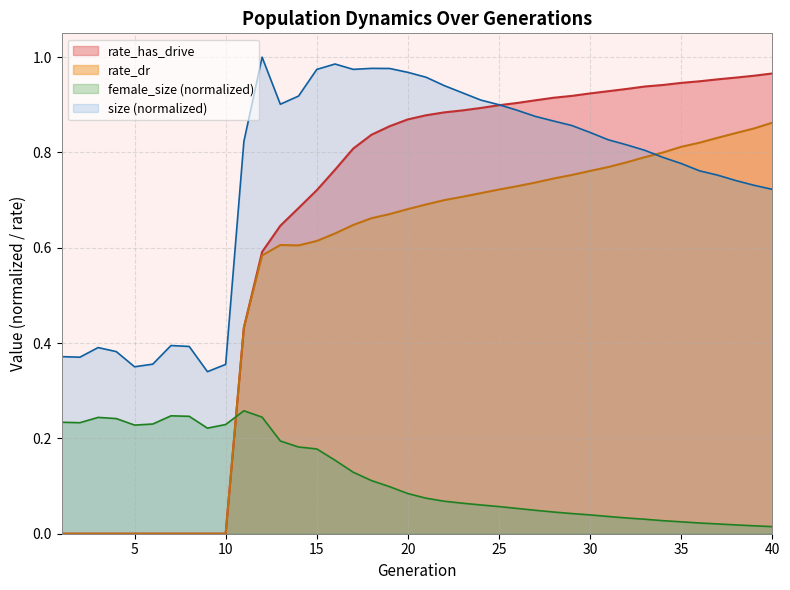

Rank the categories by rate_dr value from highest to lowest.

40, 39, 38, 37, 36, 35, 34, 33, 32, 31, 30, 29, 28, 27, 26, 25, 24, 23, 22, 21, 20, 19, 18, 17, 16, 15, 13, 14, 12, 11, 1, 2, 3, 4, 5, 6, 7, 8, 9, 10